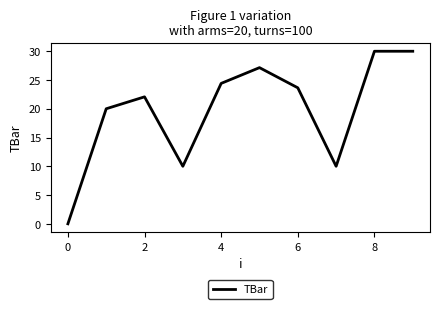

Is this an area chart (filled region under the line)?

No